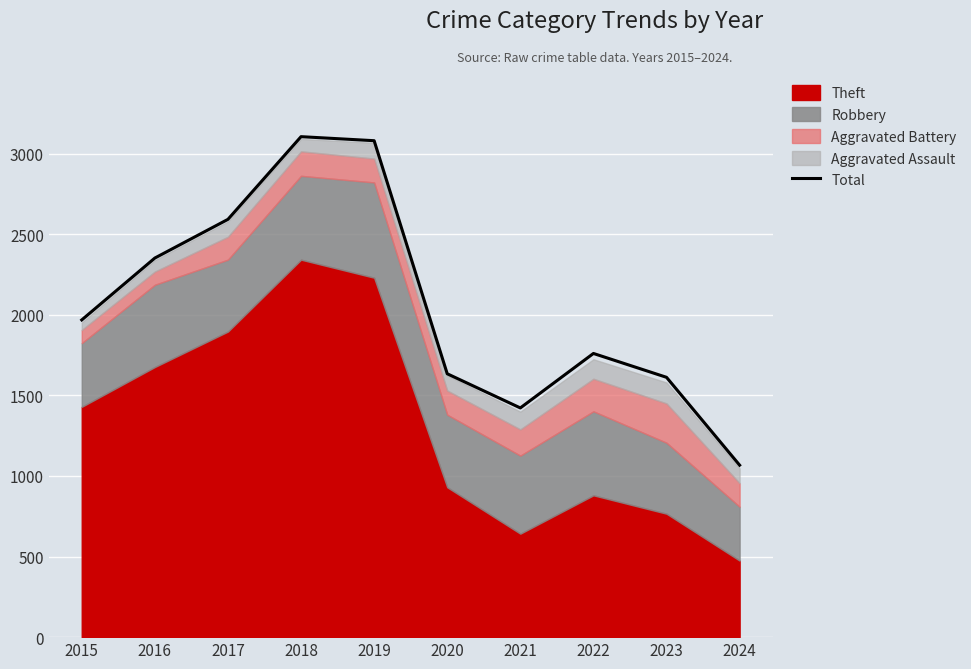

What is the difference between the values at 2018 and 2021?

1683